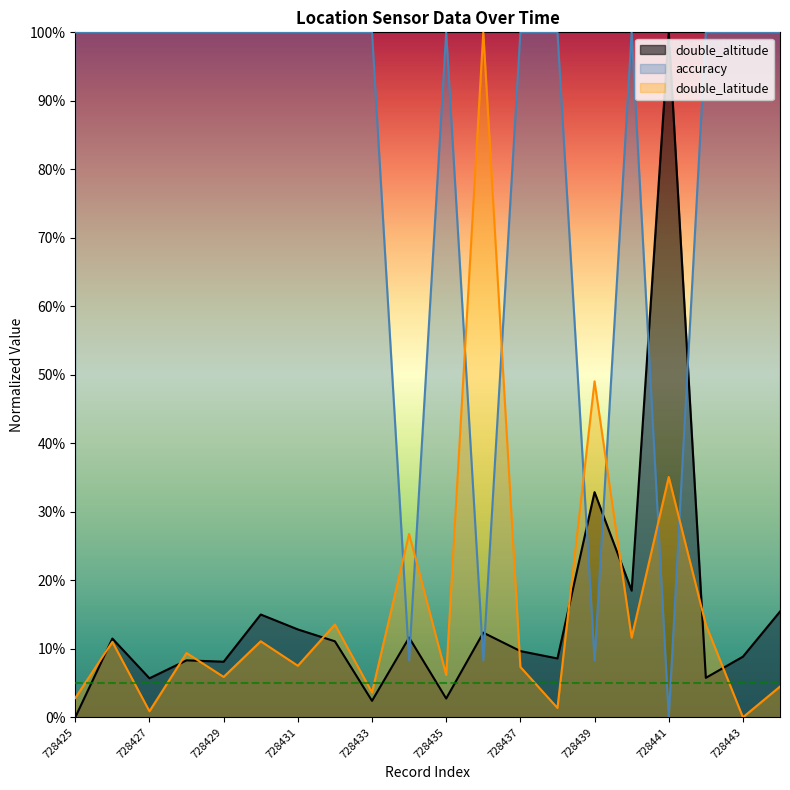

At which category is the sum across all series the highest?

728441